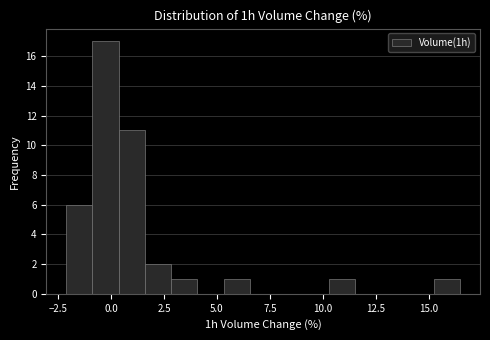

Read against the x-axis, roughly where is the centre of the tallest bar?

-0.5